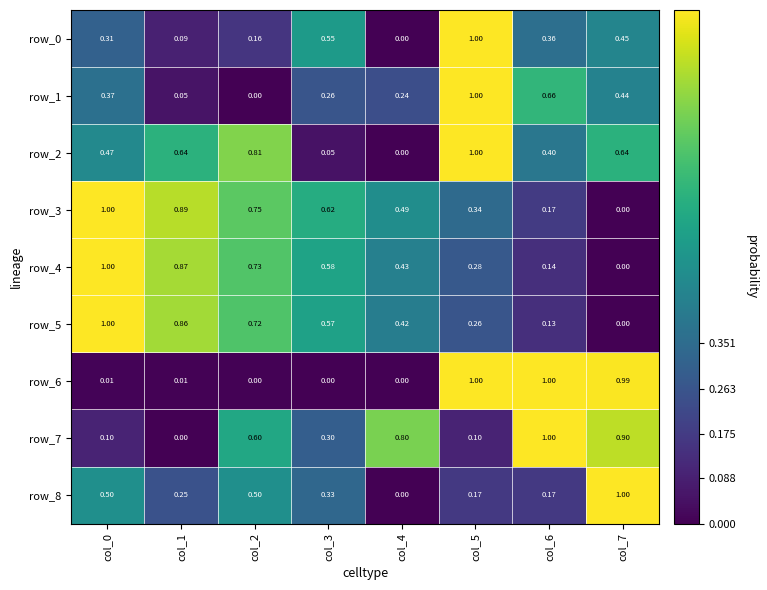

Is the value of row_7 at col_7 greater than the value of row_0 at col_6?

Yes